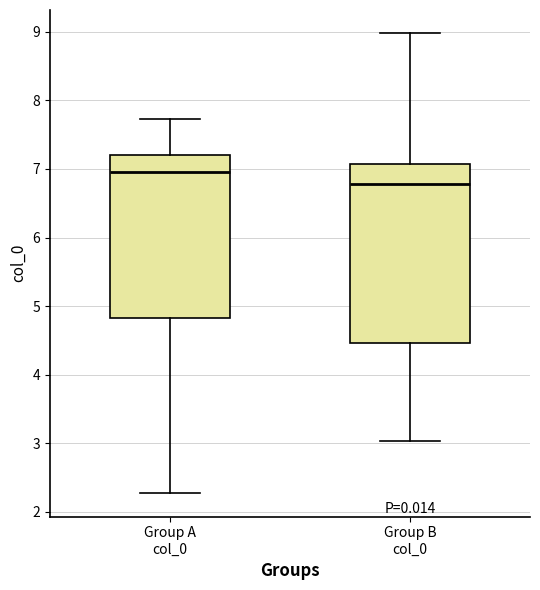

Which box has the highest median line?

Group A col_0